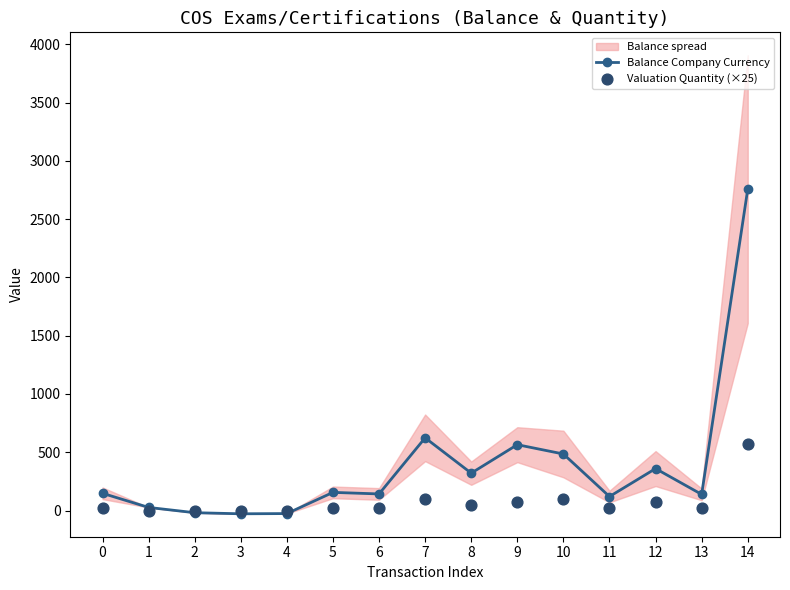

At how many categories does at least one series exceed 1168?

1